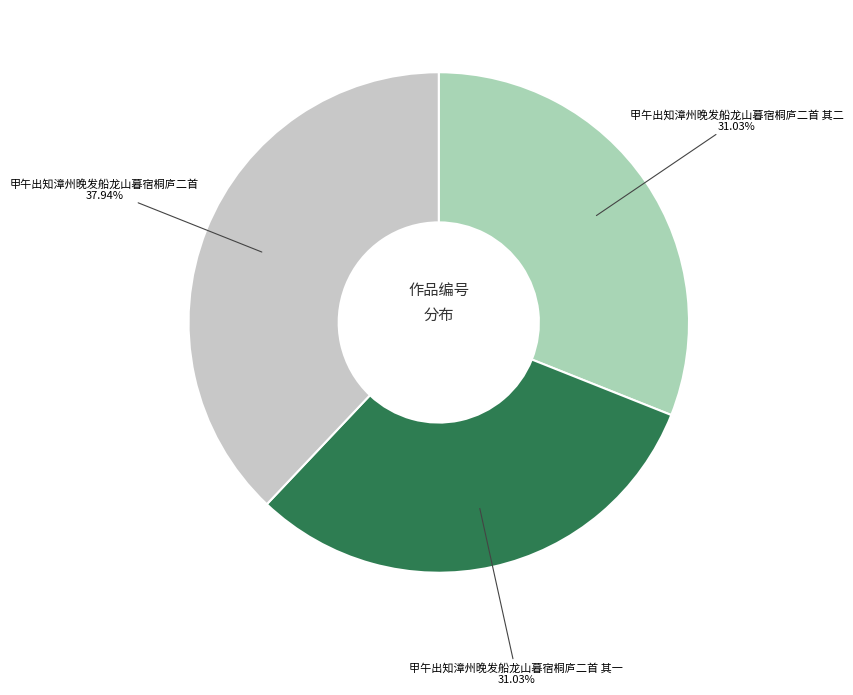

How many segments does this pie chart have?

3